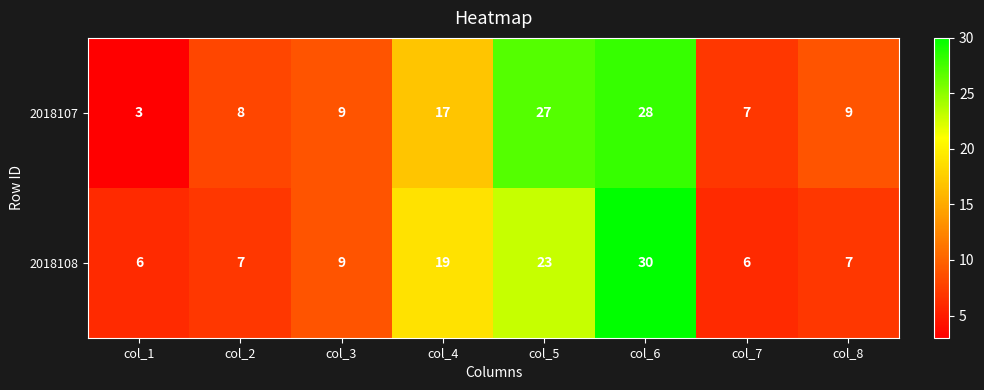

Reading right to left, list all the values displayed in this chart.

2018107: col_8=9	col_7=7	col_6=28	col_5=27	col_4=17	col_3=9	col_2=8	col_1=3
2018108: col_8=7	col_7=6	col_6=30	col_5=23	col_4=19	col_3=9	col_2=7	col_1=6